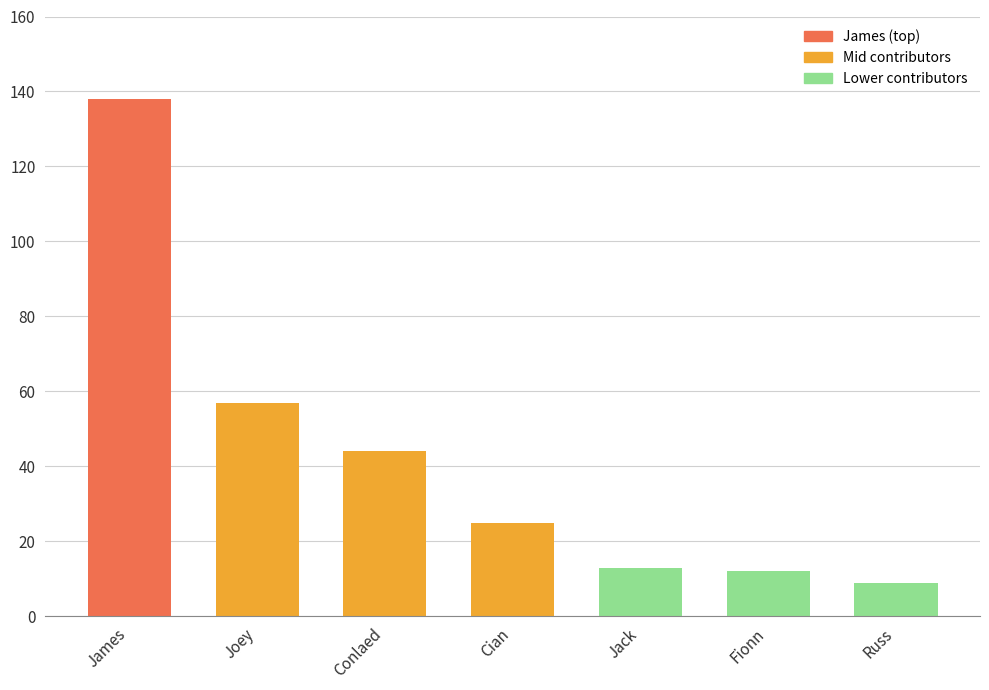

Which label corresponds to the largest value in the chart?

James